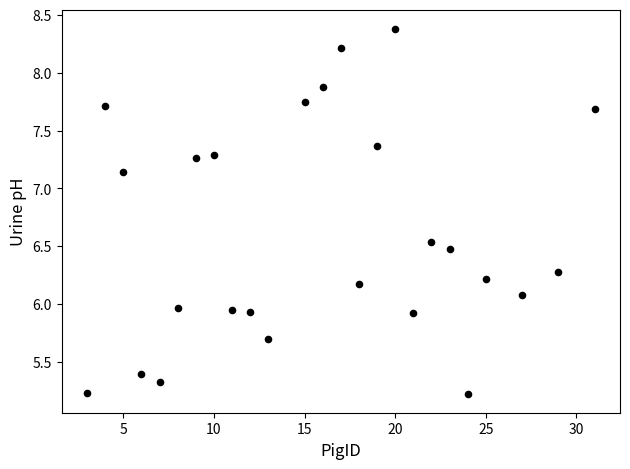

What is the range of X values (max minus min)?

28.0